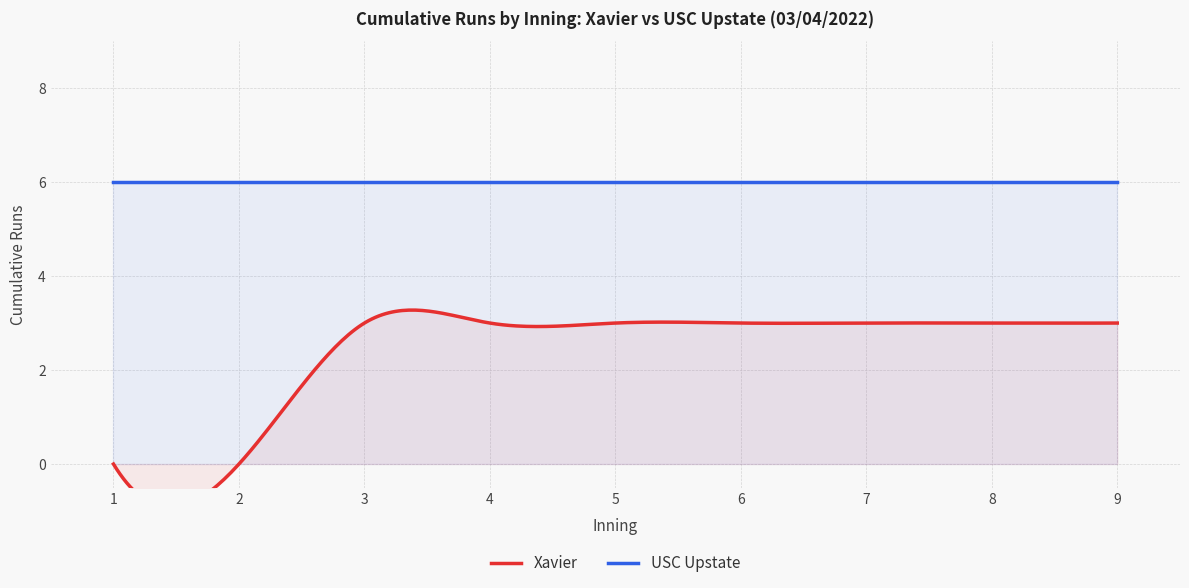

What are all the series names shown in the legend?

Xavier, USC Upstate